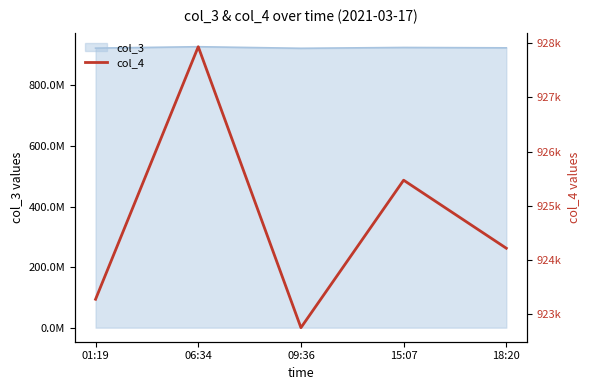

Reading left to right, extract all data points from this chart.

01:19=923272	06:34=927938	09:36=922747	15:07=925472	18:20=924215